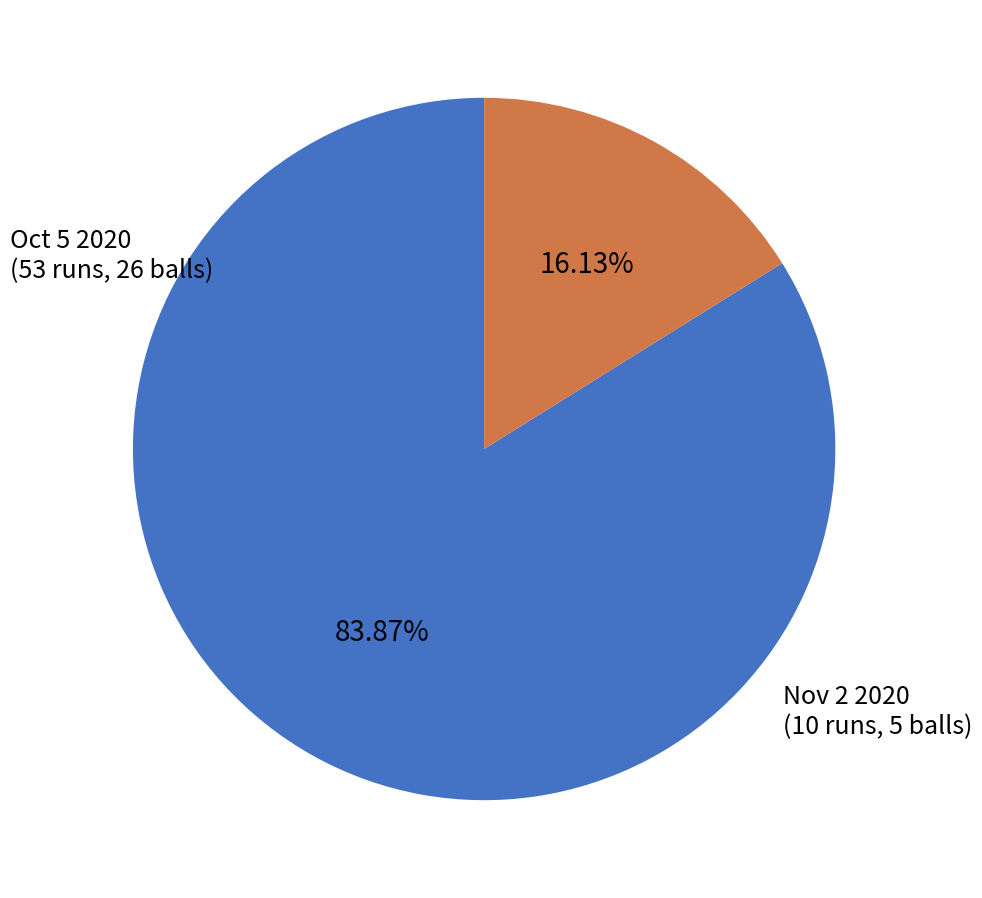

Is there any slice that represents more than half of the pie?

Yes